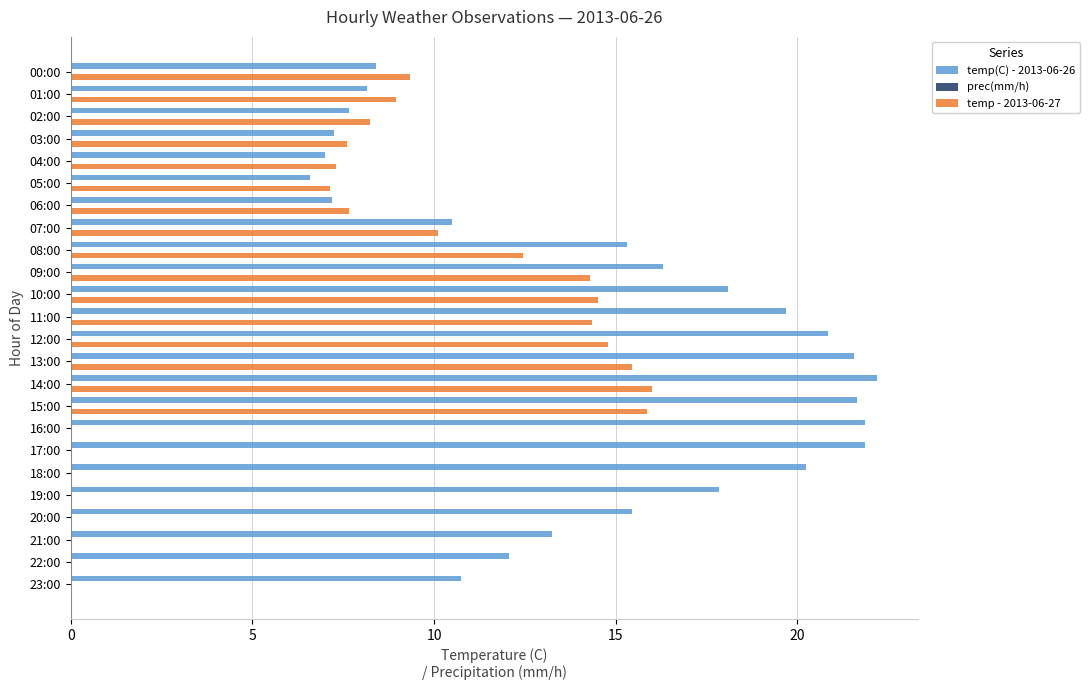

Is the value of temp - 2013-06-27 at 06:00 greater than the value of temp(C) - 2013-06-26 at 14:00?

No